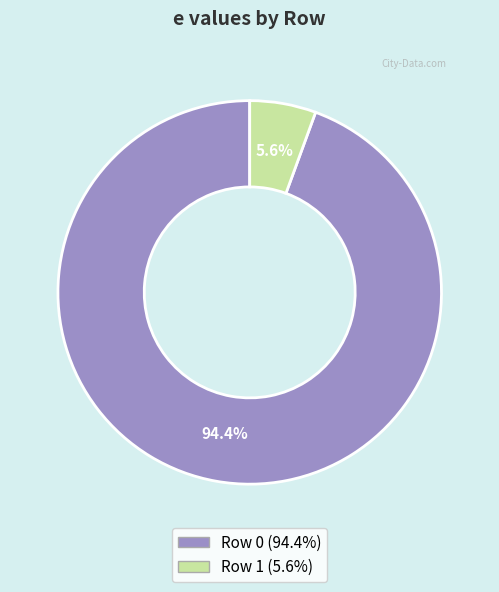

Which category accounts for the majority?

Row 0